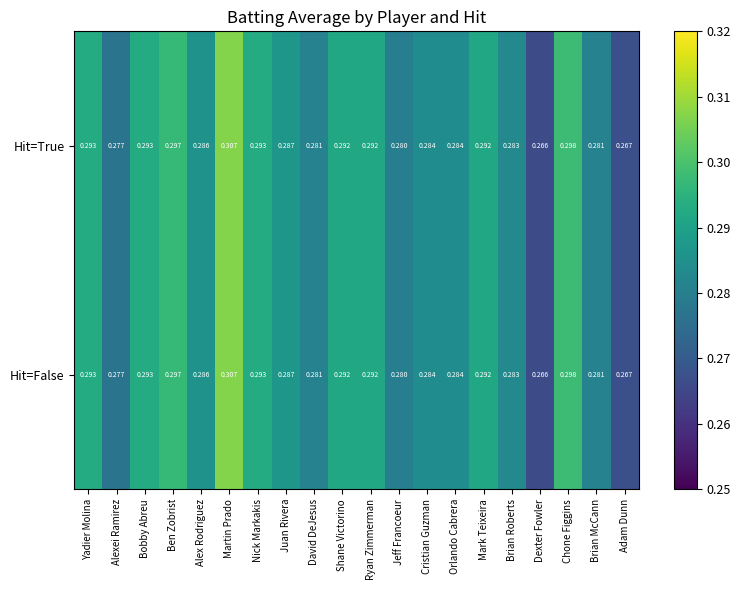

At which category does the chart reach its minimum across all series?

Dexter Fowler